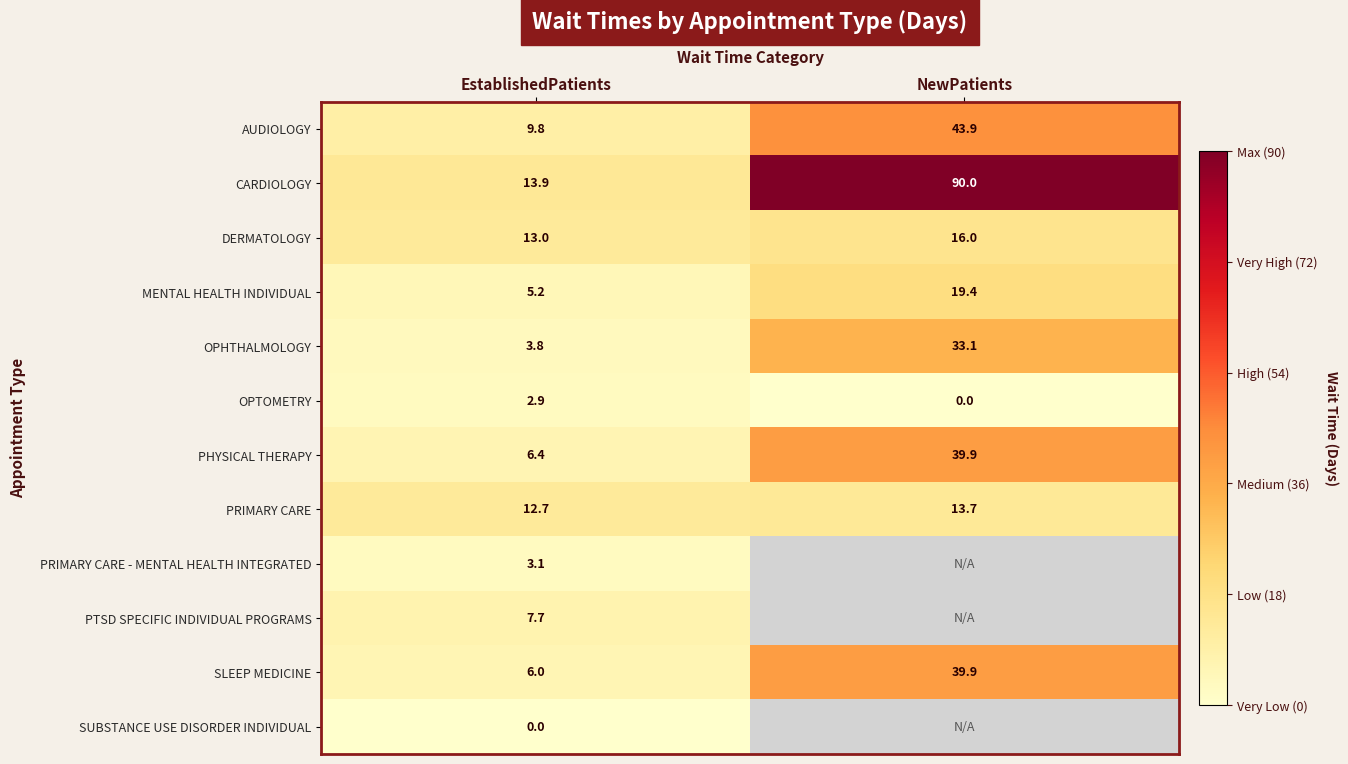

How many categories are shown in the chart?

2